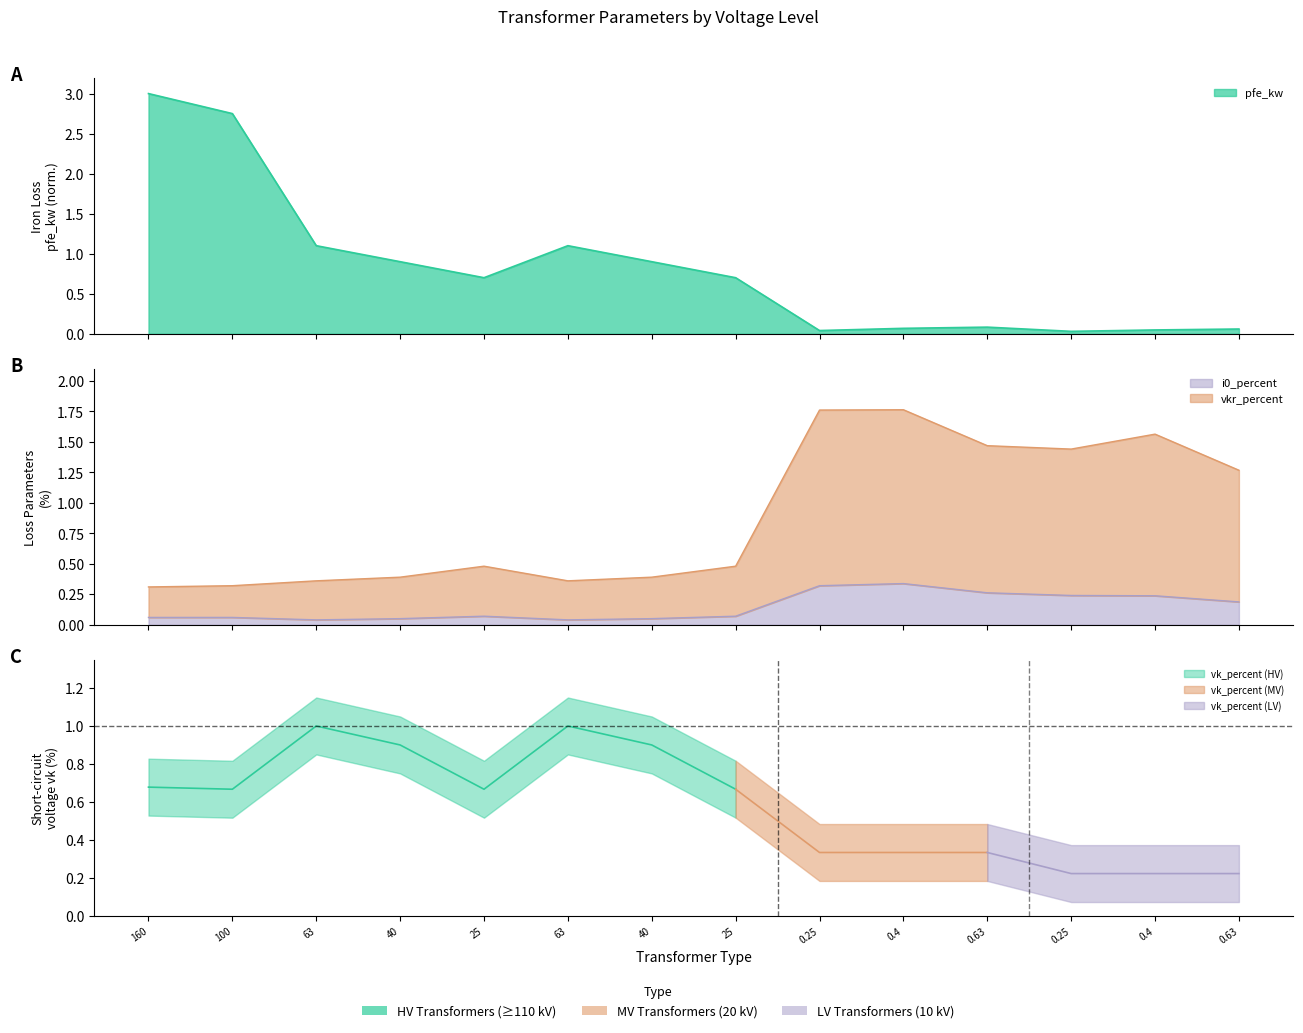

How many i0_percent values are between 0 and 1?

14